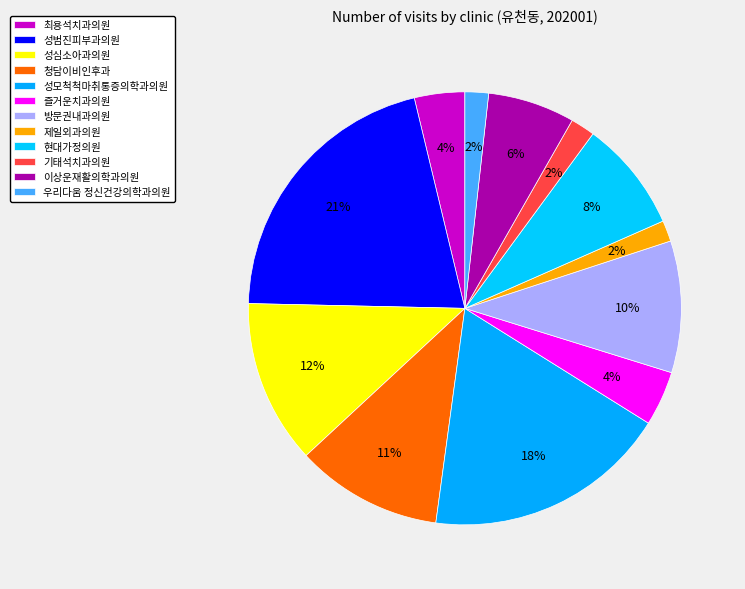

Combined, do 이상운재활의학과의원 and 최용석치과의원 account for over 50%?

No